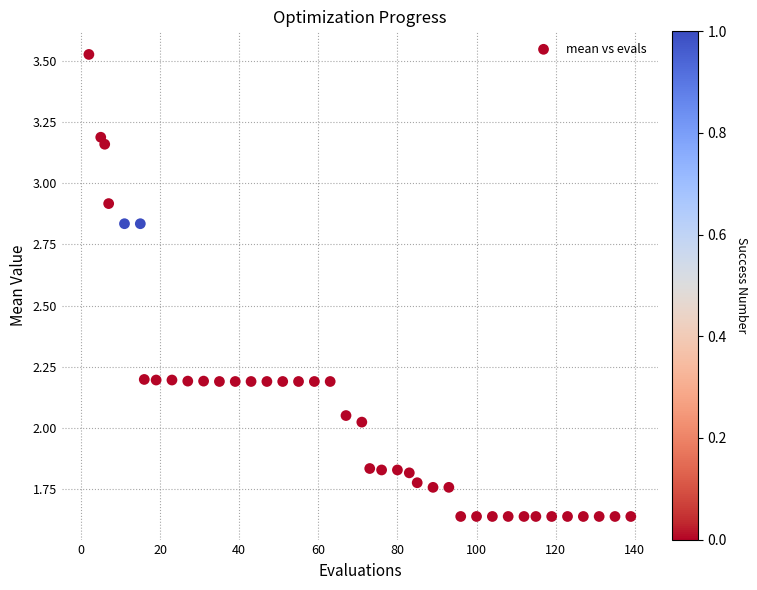

What is the range of X values (max minus min)?

137.0